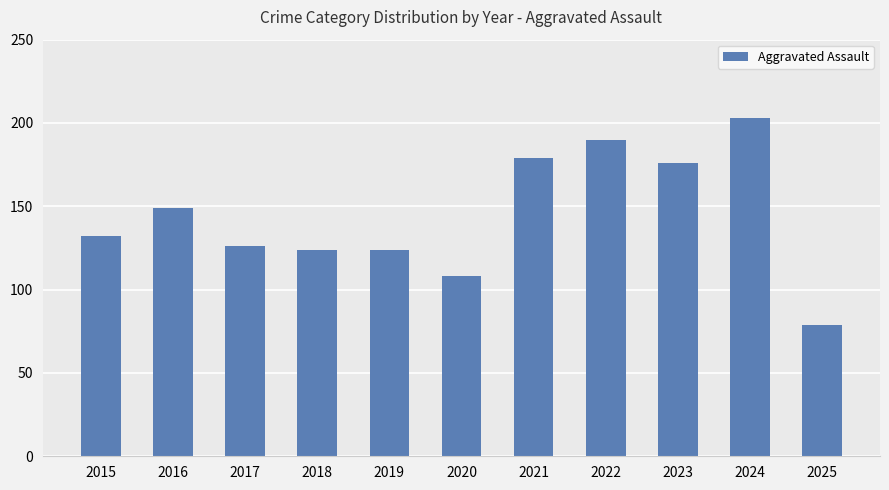

Reading right to left, list all the values displayed in this chart.

79	203	176	190	179	108	124	124	126	149	132